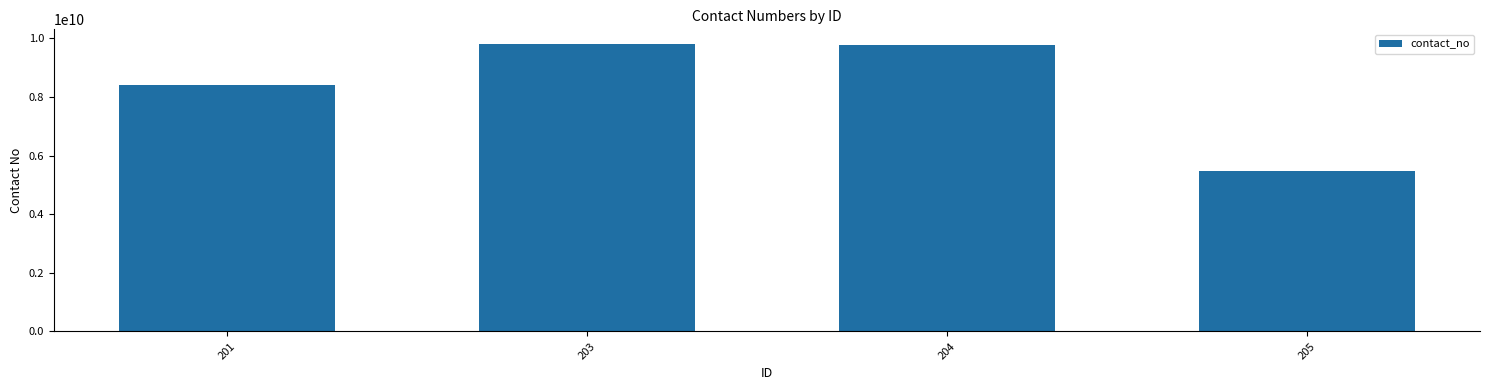

True or false: the data shows 9819576818 at 203.

True